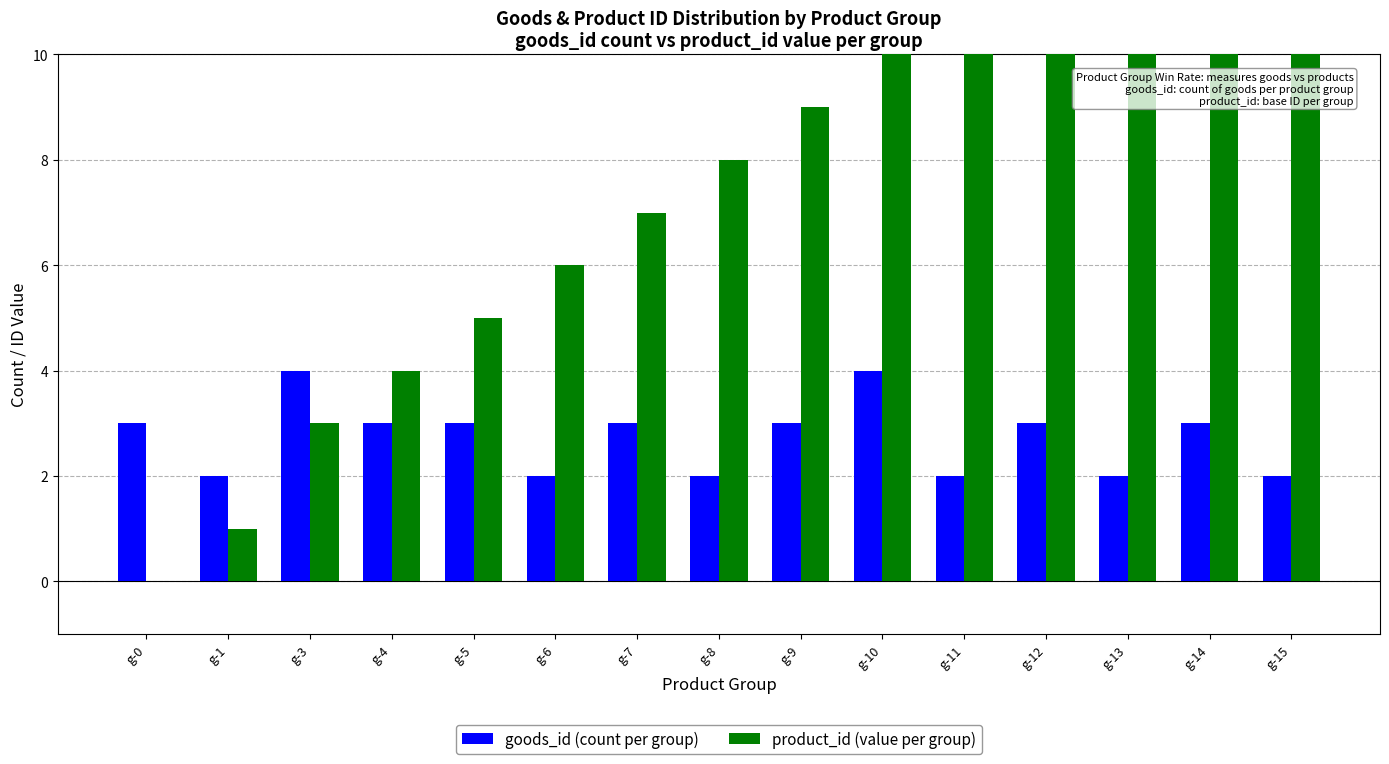

How many groups of bars are there?

15